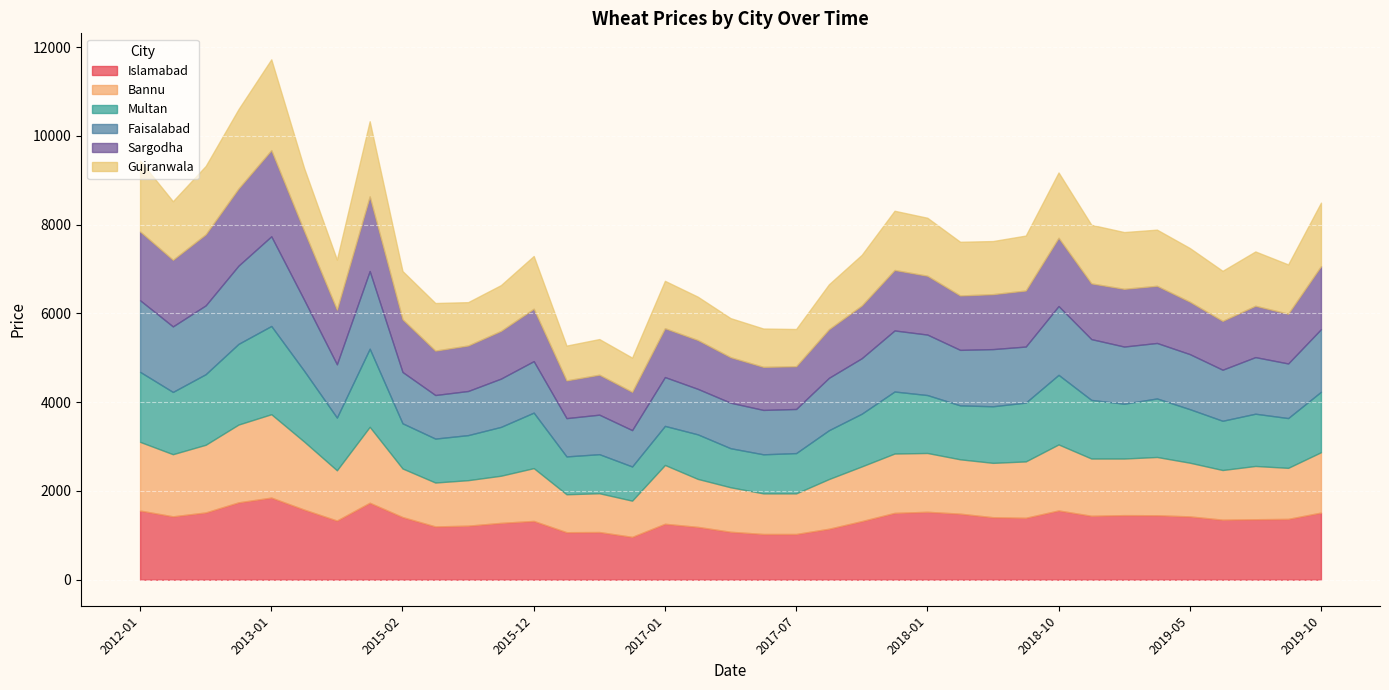

What is the total value across all series at 2012-04?

8526.2